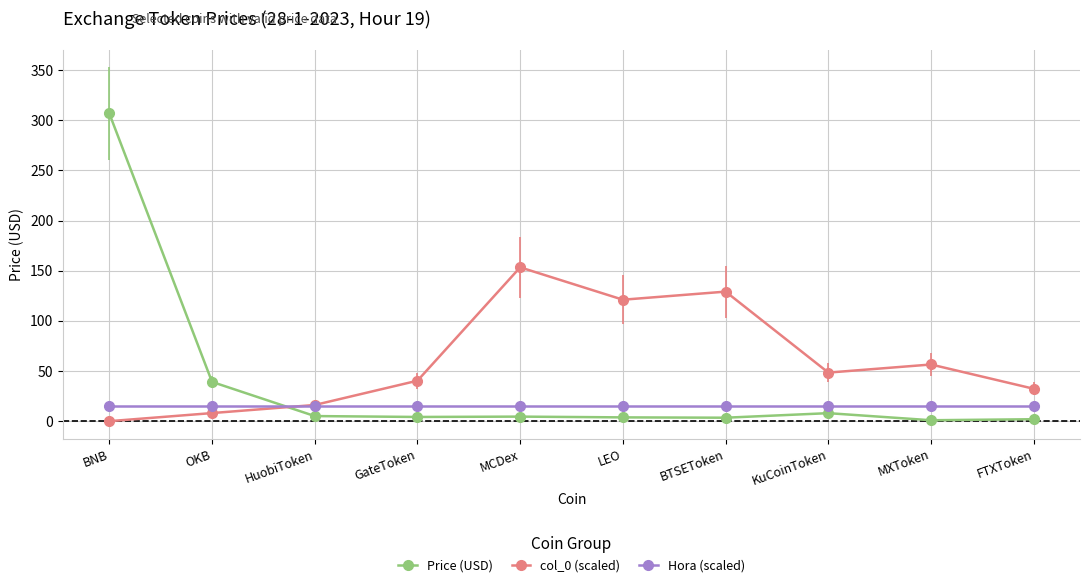

Read the col_0 (scaled) value at FTXToken.

32.3